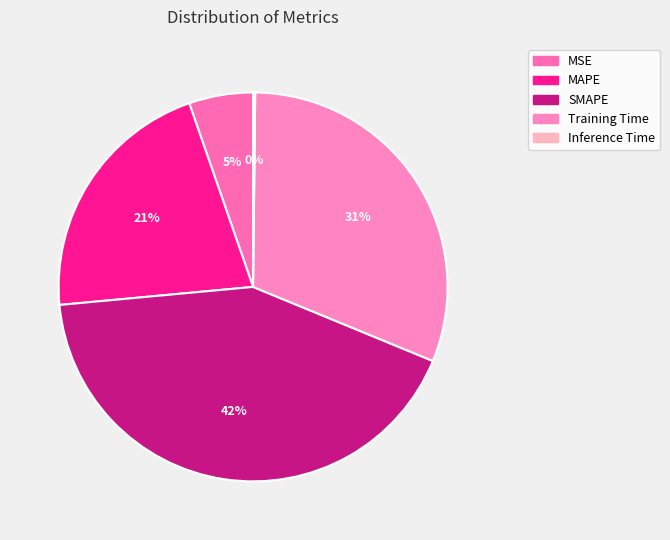

True or false: Training Time accounts for 31% of the total.

True